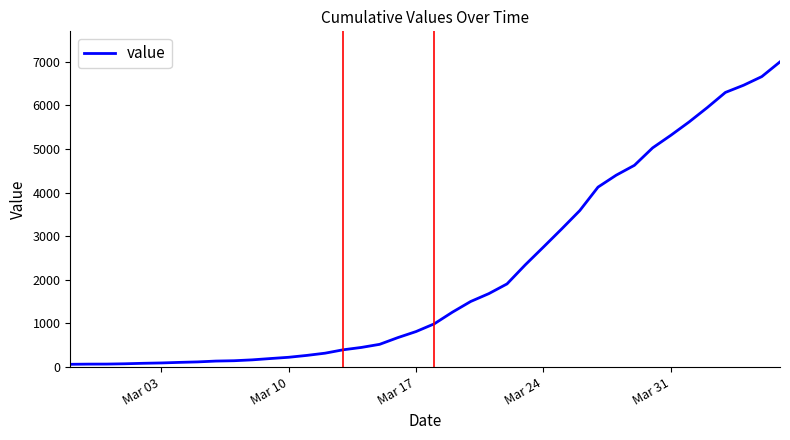

What is the maximum value shown in the chart?

7001